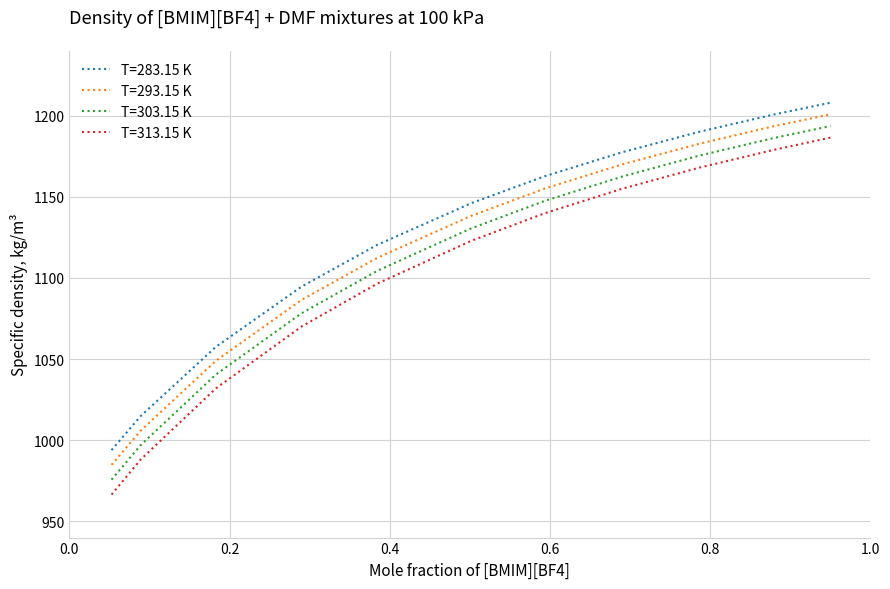

Which series has the largest range (max minus min)?

T=313.15 K